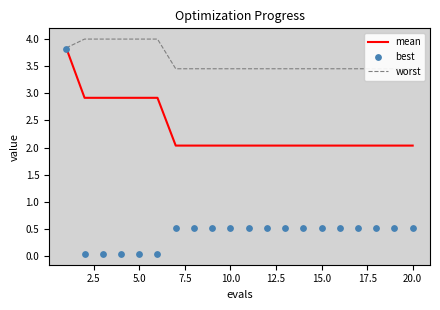

Which series has the widest spread of Y values?

best